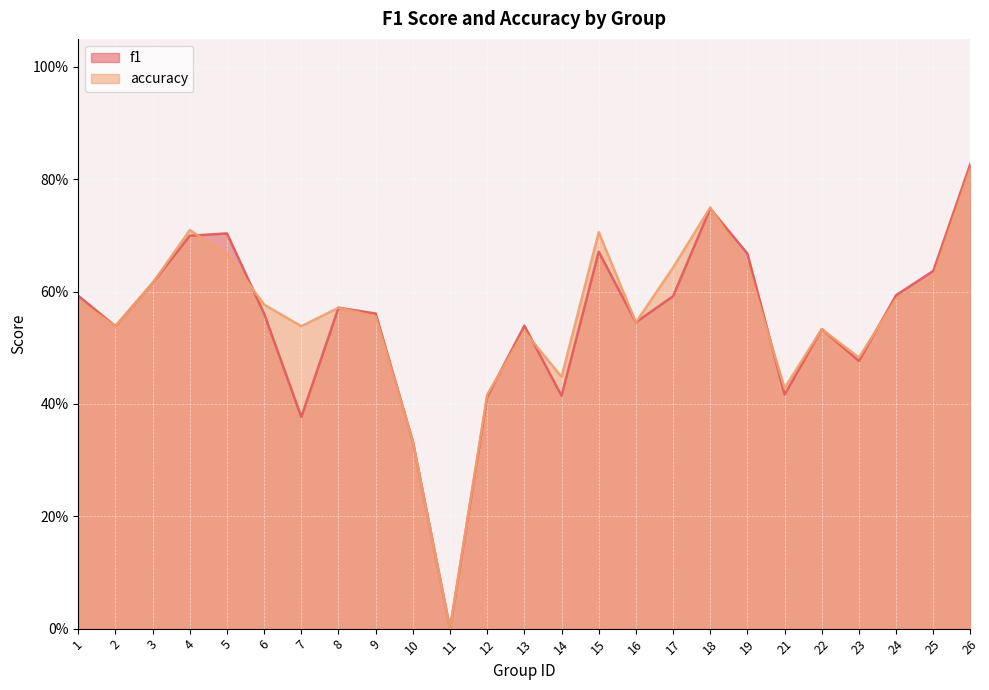

Reading right to left, what are all the values shown in this chart?

f1: 0.8	0.6	0.6	0.5	0.5	0.4	0.7	0.7	0.6	0.5	0.7	0.4	0.5	0.4	0.0	0.3	0.6	0.6	0.4	0.6	0.7	0.7	0.6	0.5	0.6
accuracy: 0.8	0.6	0.6	0.5	0.5	0.4	0.6	0.8	0.6	0.5	0.7	0.4	0.5	0.4	0.0	0.3	0.6	0.6	0.5	0.6	0.7	0.7	0.6	0.5	0.6